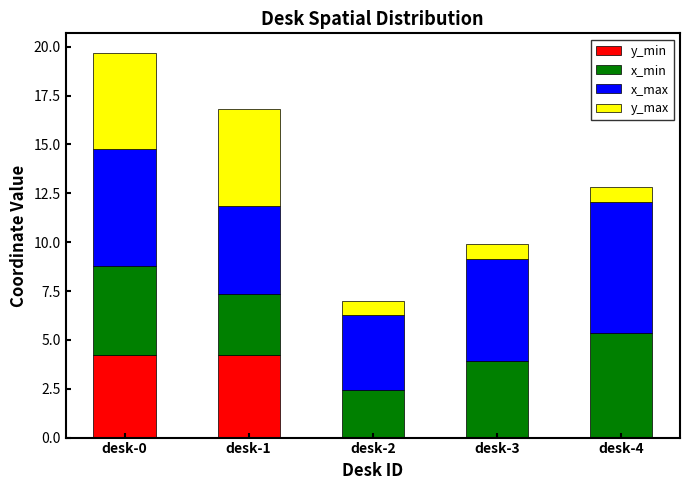

Count the number of data series in this chart.

4